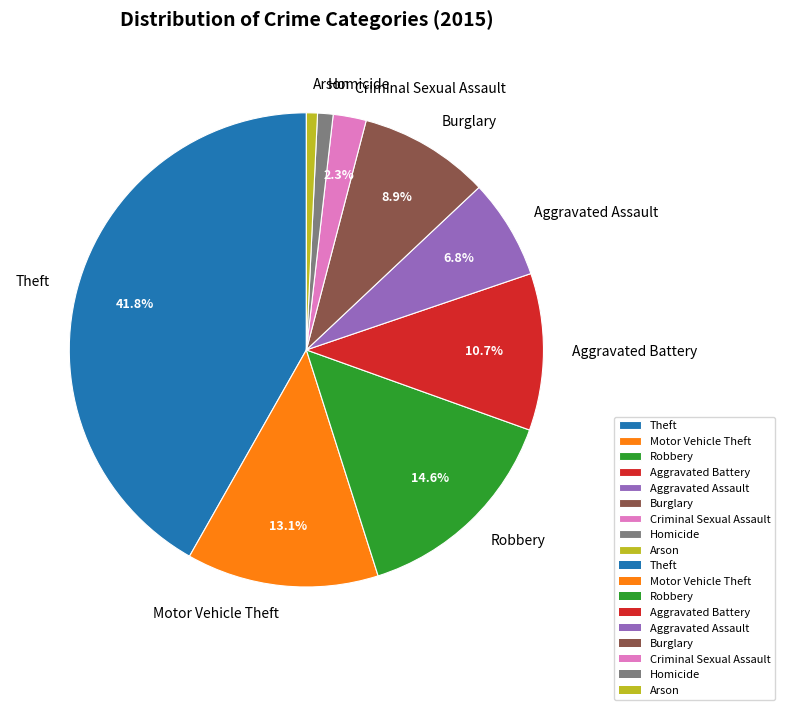

Which slice is the largest?

Theft